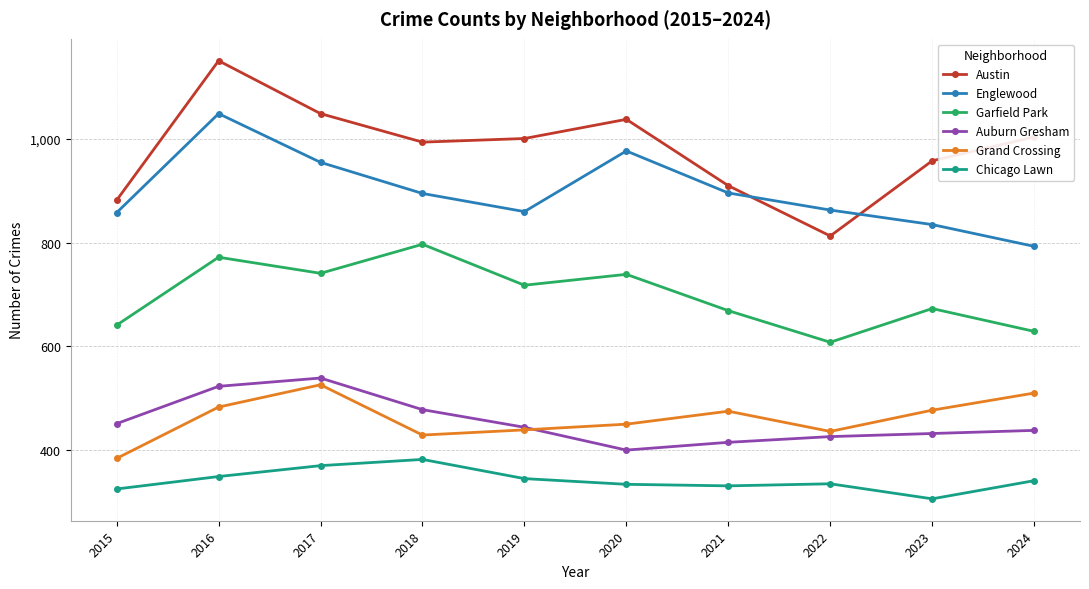

At 2018, list the series in order from smallest to largest.

Chicago Lawn, Grand Crossing, Auburn Gresham, Garfield Park, Englewood, Austin